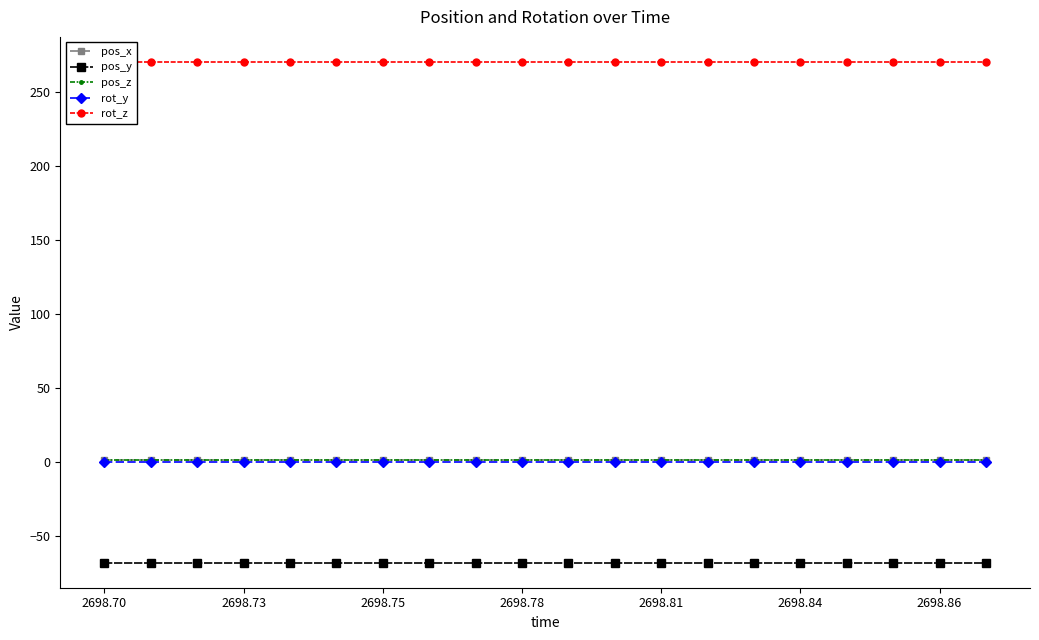

True or false: pos_z and pos_y cross at least once.

False